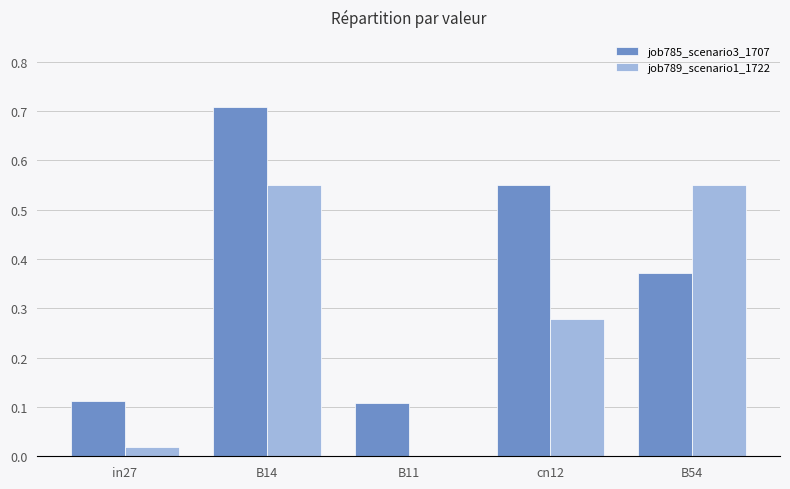

True or false: job785_scenario3_1707 has a value of 0.9 at cn12.

False